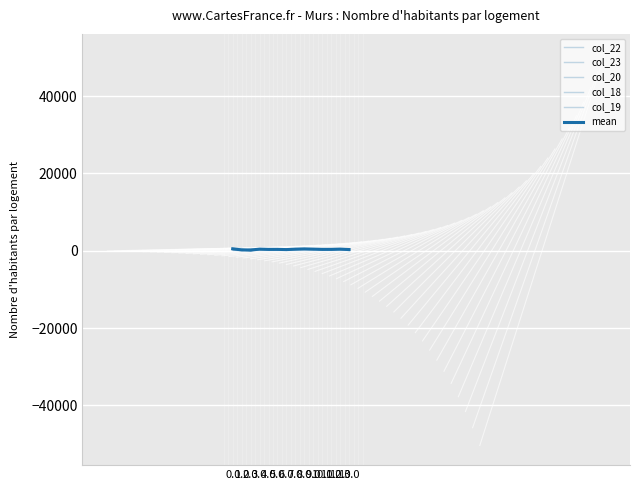

Which has a higher value, 12.0 or 13.0?

12.0